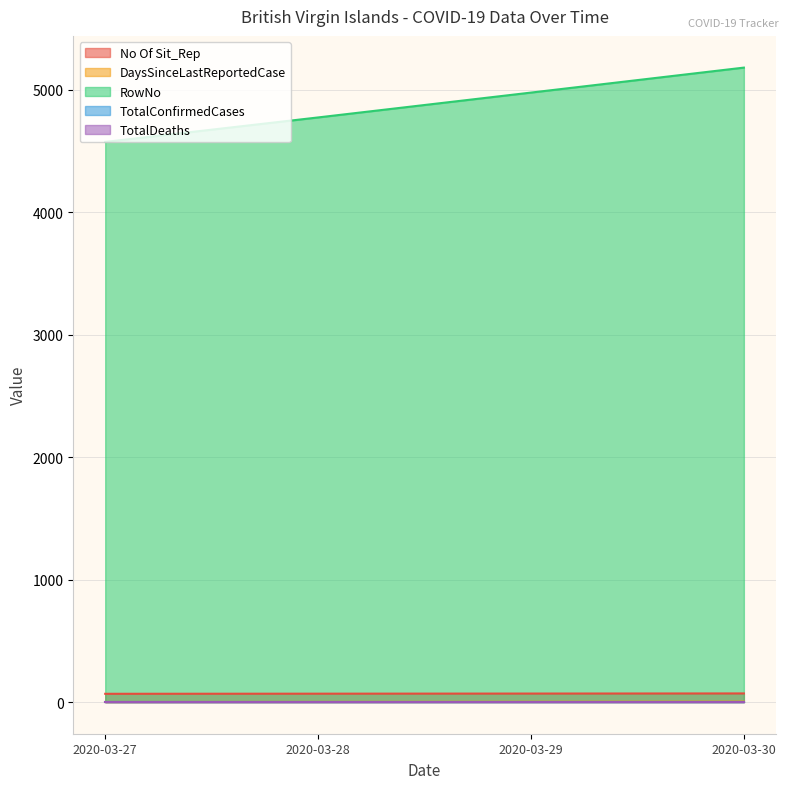

Where is RowNo nearest to the value 4878?

2020-03-29